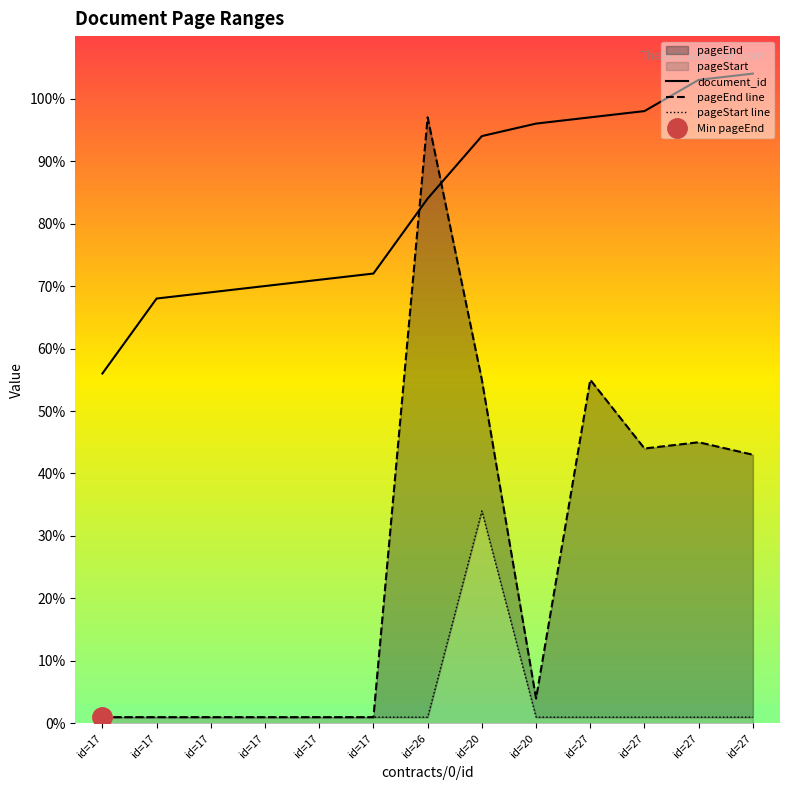

List the series in order of their peak value, highest first.

document_id, pageEnd line, pageStart line